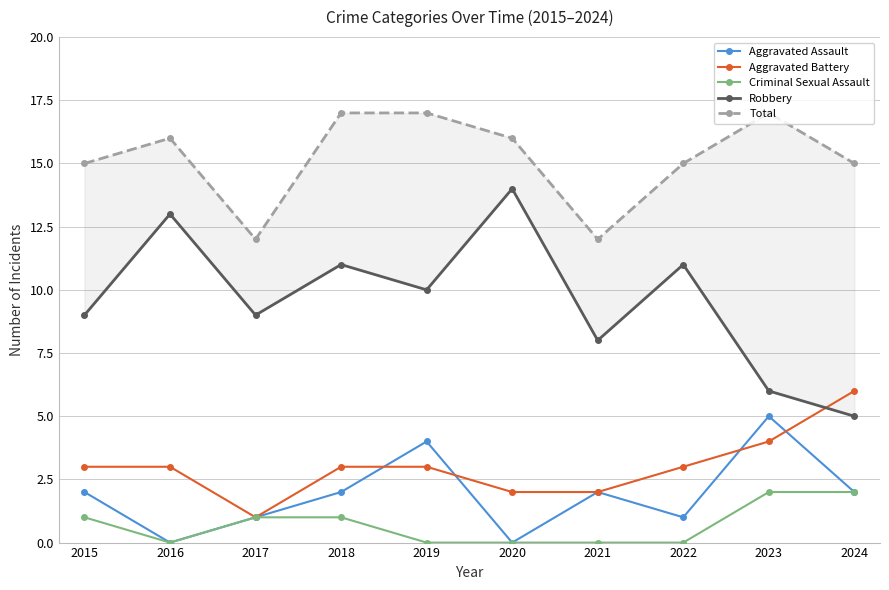

Which series ends up on top after the final intersection of Aggravated Assault and Aggravated Battery?

Aggravated Battery